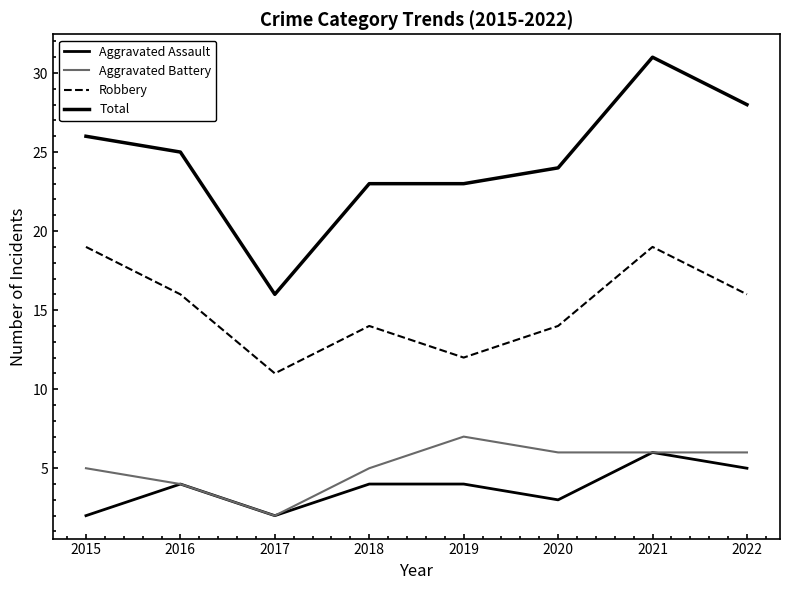

Does the chart have visible grid lines?

No